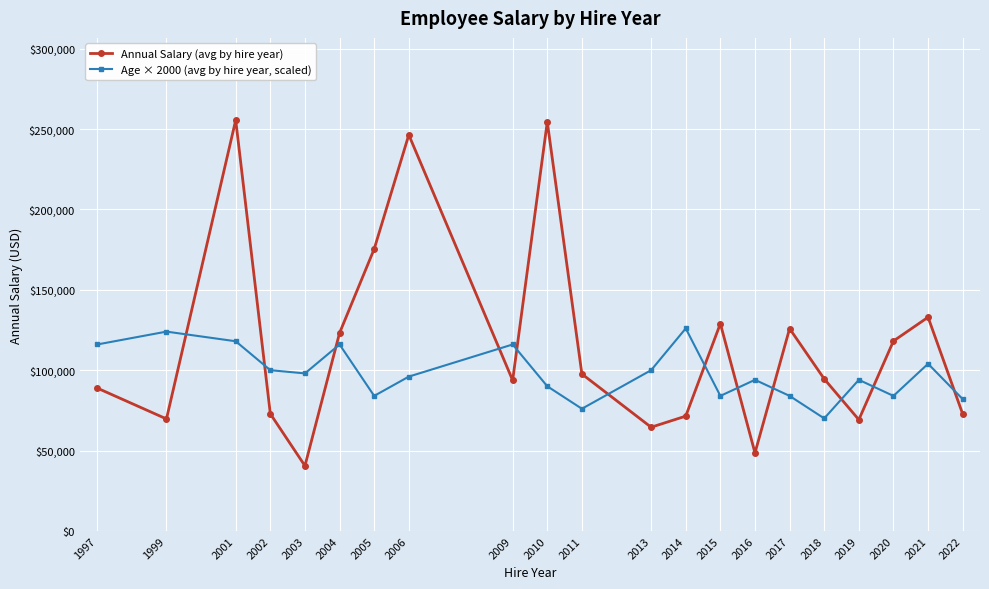

Which series ends up on top after the final intersection of Annual Salary (avg by hire year) and Age × 2000 (avg by hire year, scaled)?

Age × 2000 (avg by hire year, scaled)